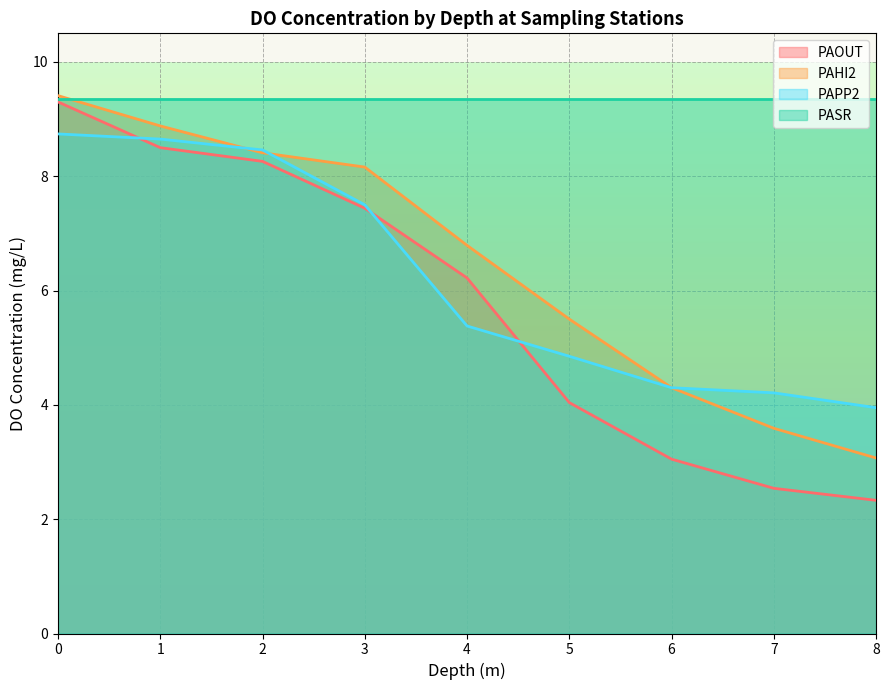

What is the total value across all series at 8?

18.7